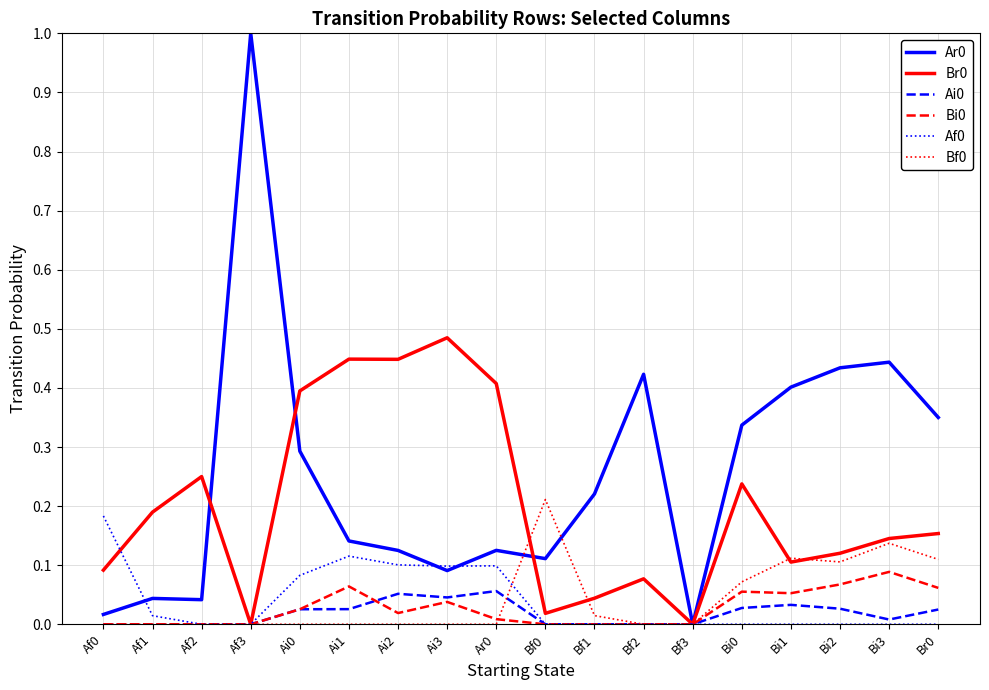

Is it true that Ar0 equals 0.4 at Bf2?

True